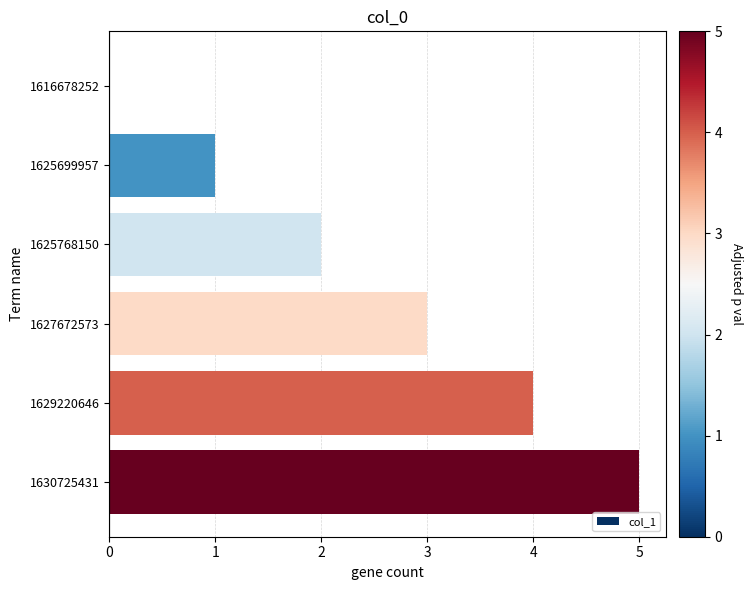

Which category has the highest value across all series?

1630725431